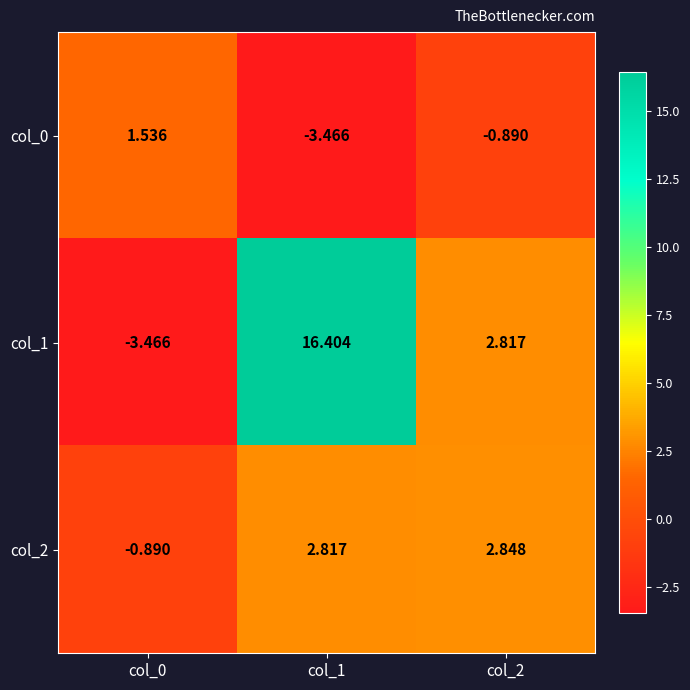

Is the value of col_2 at col_0 greater than the value of col_1 at col_0?

Yes